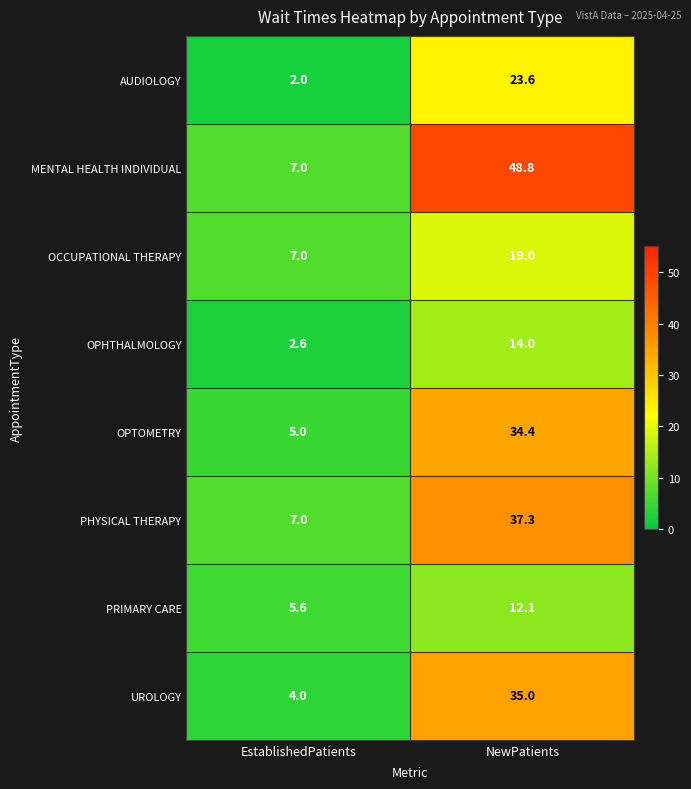

Which series has the largest total across all categories?

MENTAL HEALTH INDIVIDUAL